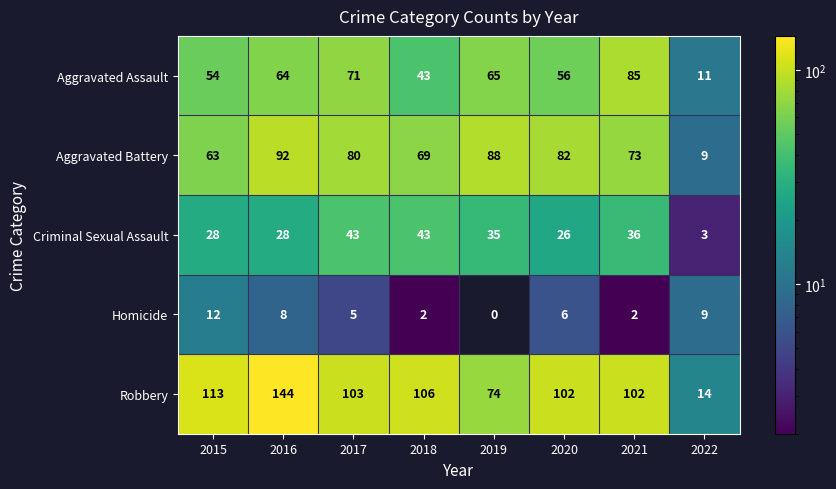

What is the difference between the maximum and second lowest values in the Homicide series?

10